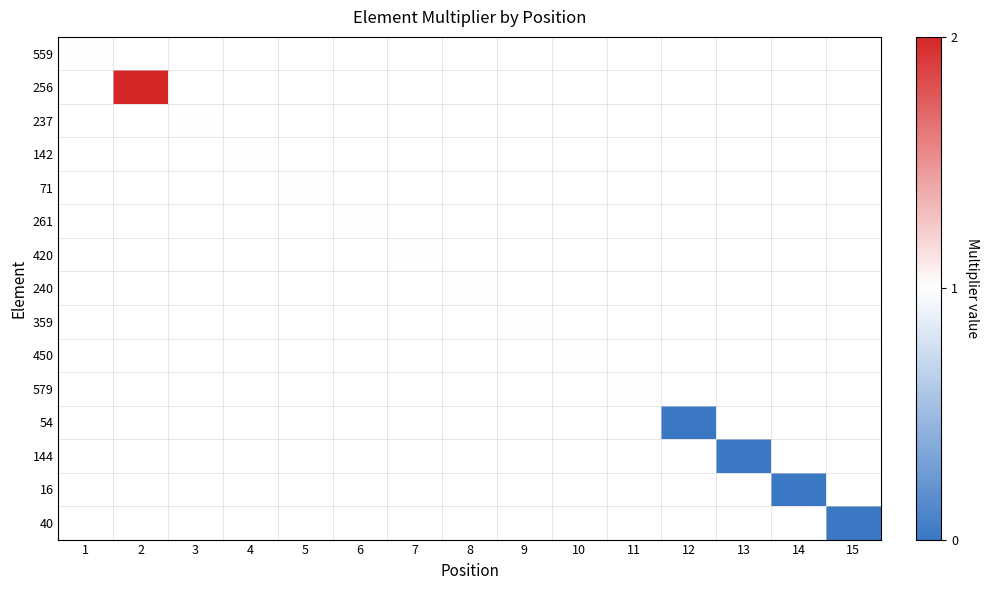

Between 1 and 3, which is larger?

3